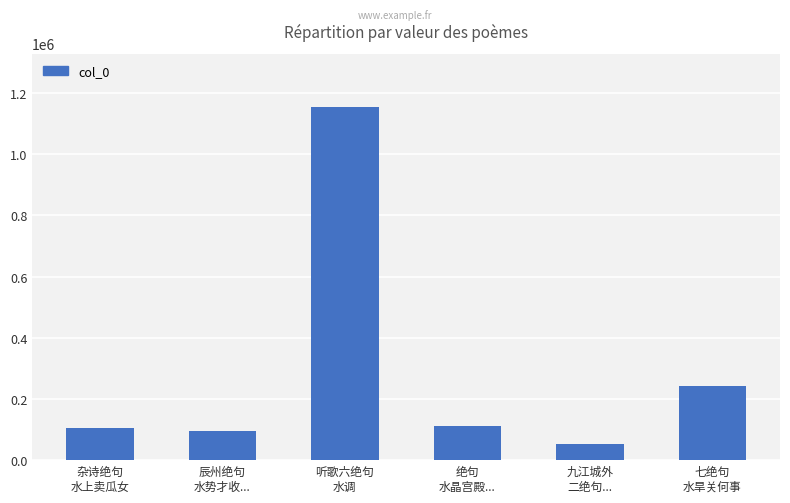

Between 七绝句
水旱关何事 and 杂诗绝句
水上卖瓜女, which is larger?

七绝句
水旱关何事